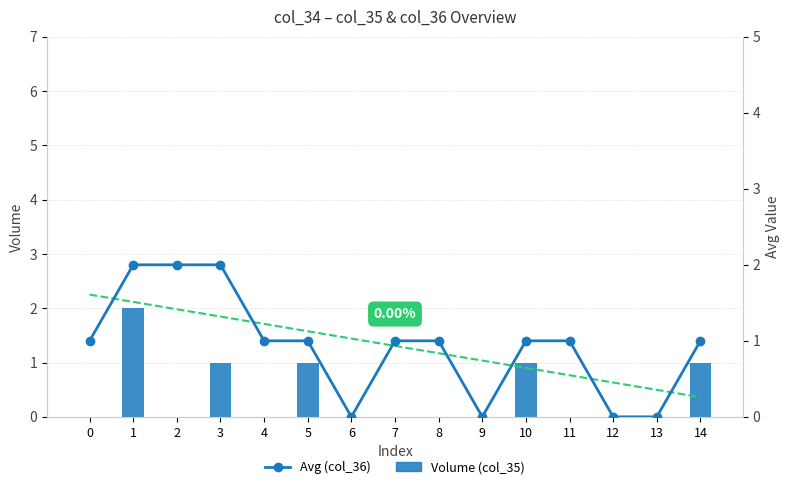

How many values in the Volume (col_35) series exceed 0?

5